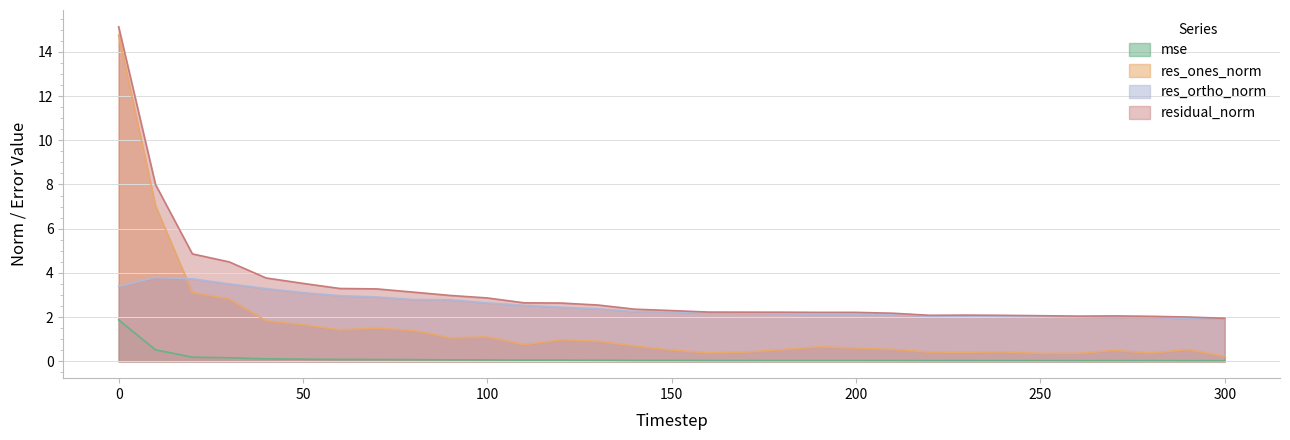

What is the value of the residual_norm point at the 20th from the left?

2.2